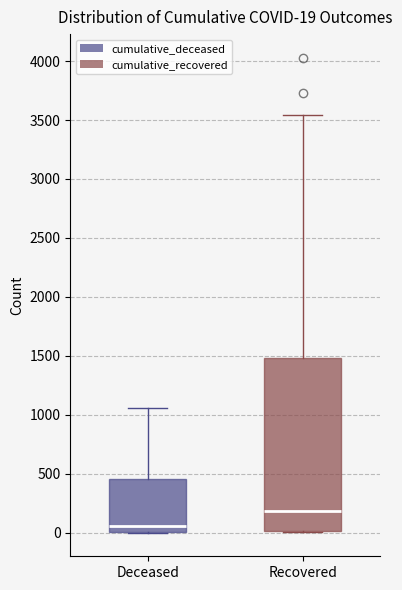

Which box is the tallest, from its lower edge to its upper edge?

Recovered